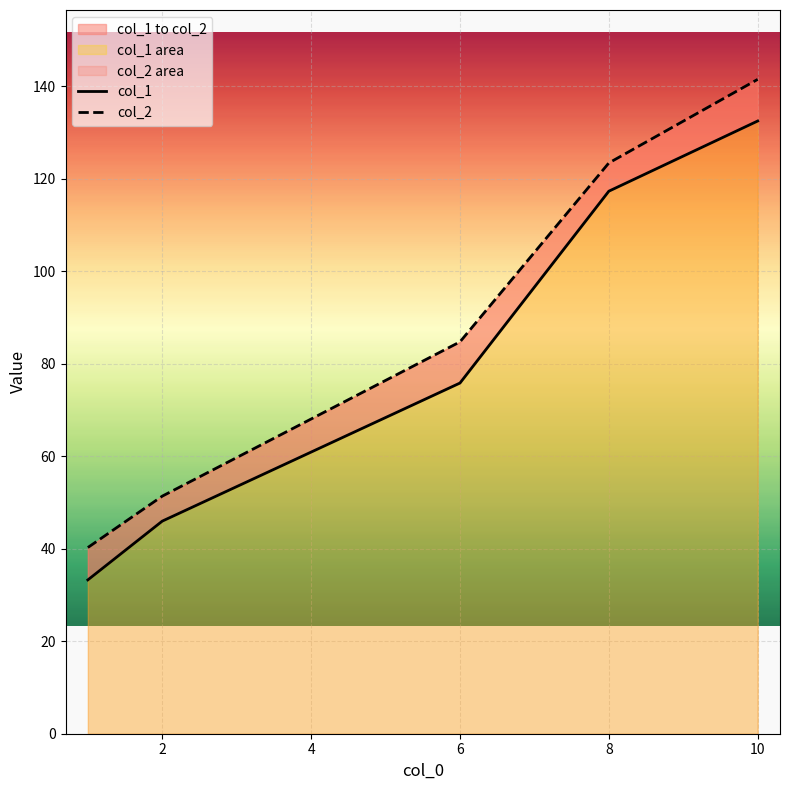

How many data points does each series have?

5